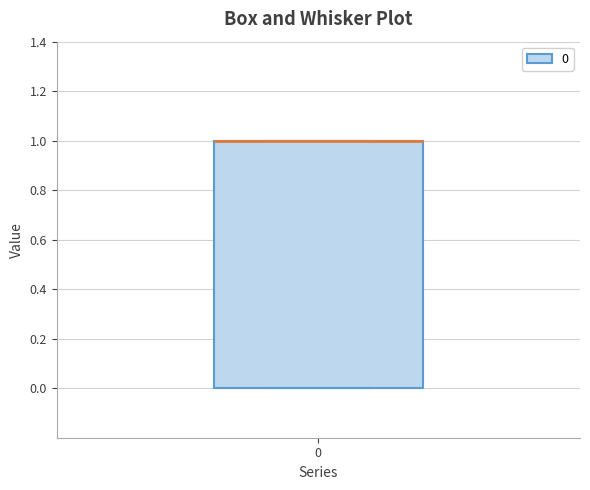

Read this box plot against the y-axis: the position of the median line, the range covered by the box, and the ends of both whiskers. The values are not printed on the chart, so give them approximately, as read against the axis.

median 1 (drawn on the box's upper edge), box 0 to 1, whiskers 0 to 1